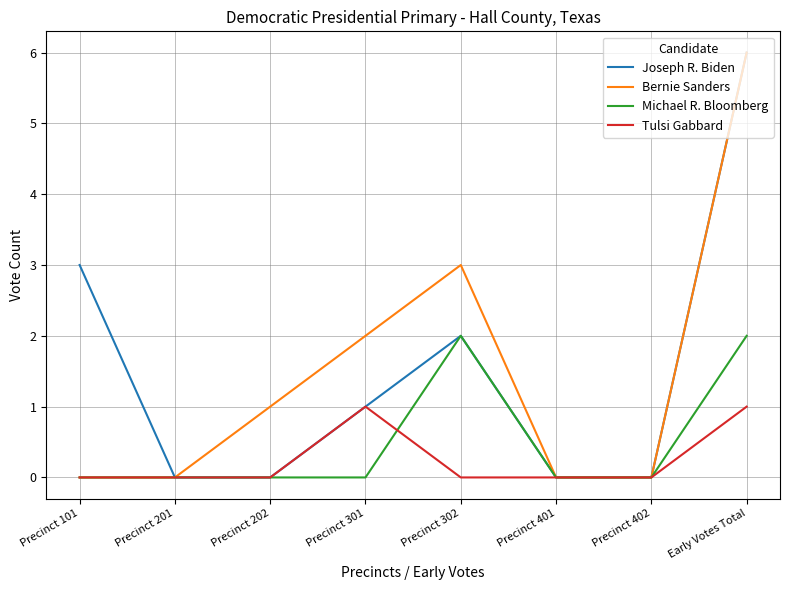

What position from the left is Precinct 302?

5